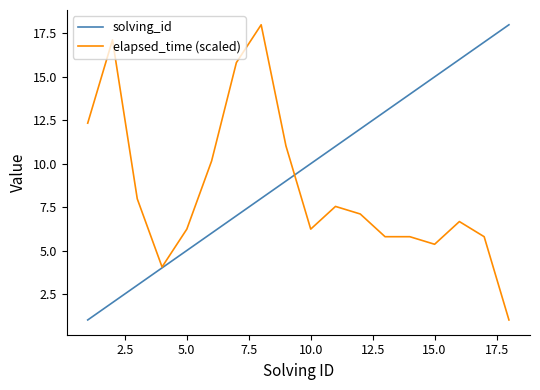

What is the highest value of the elapsed_time (scaled) series?

18.0